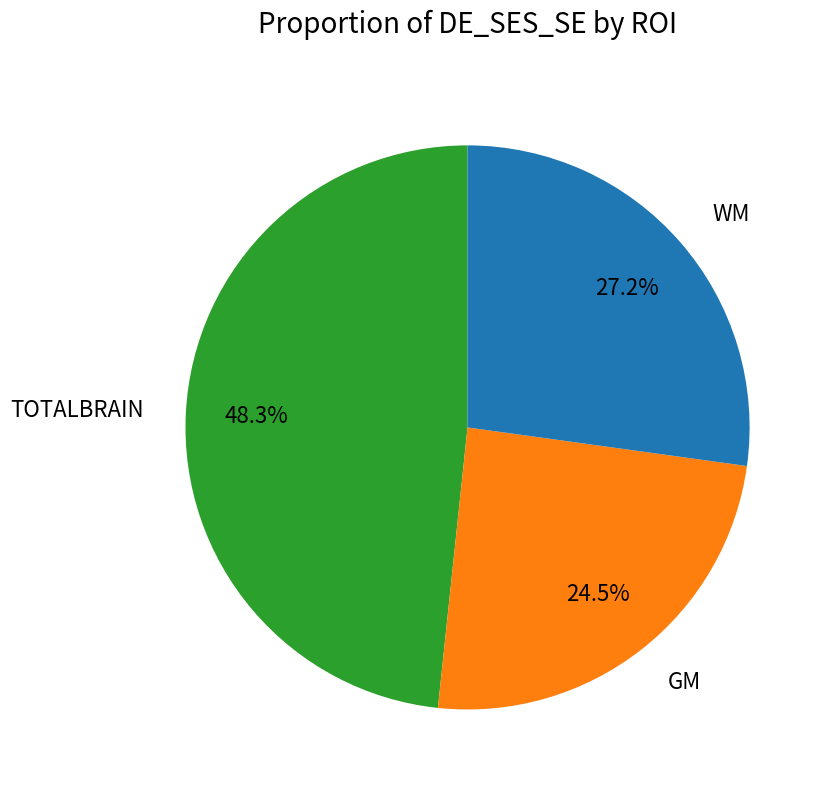

What portion of the pie excludes GM?

75.5%